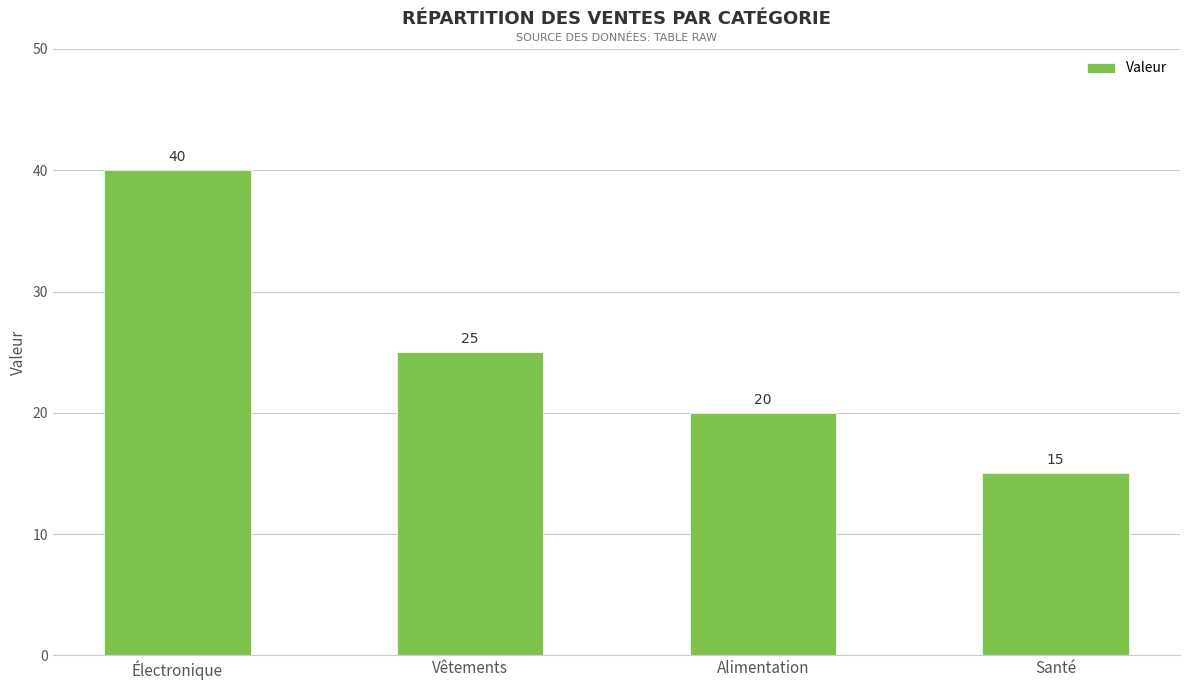

Is it true that the value at Alimentation is 13?

False